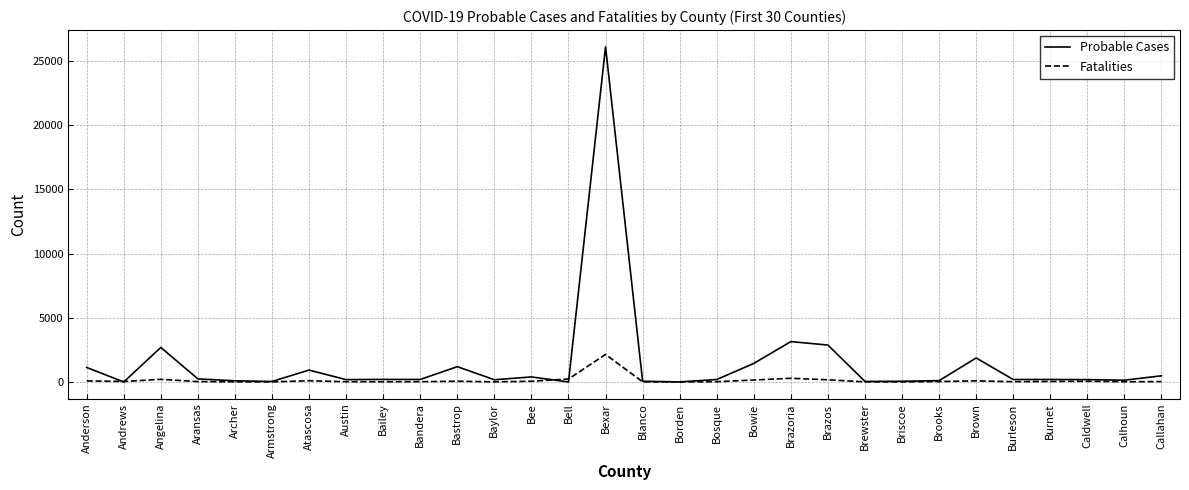

At which category is the sum across all series the highest?

Bexar